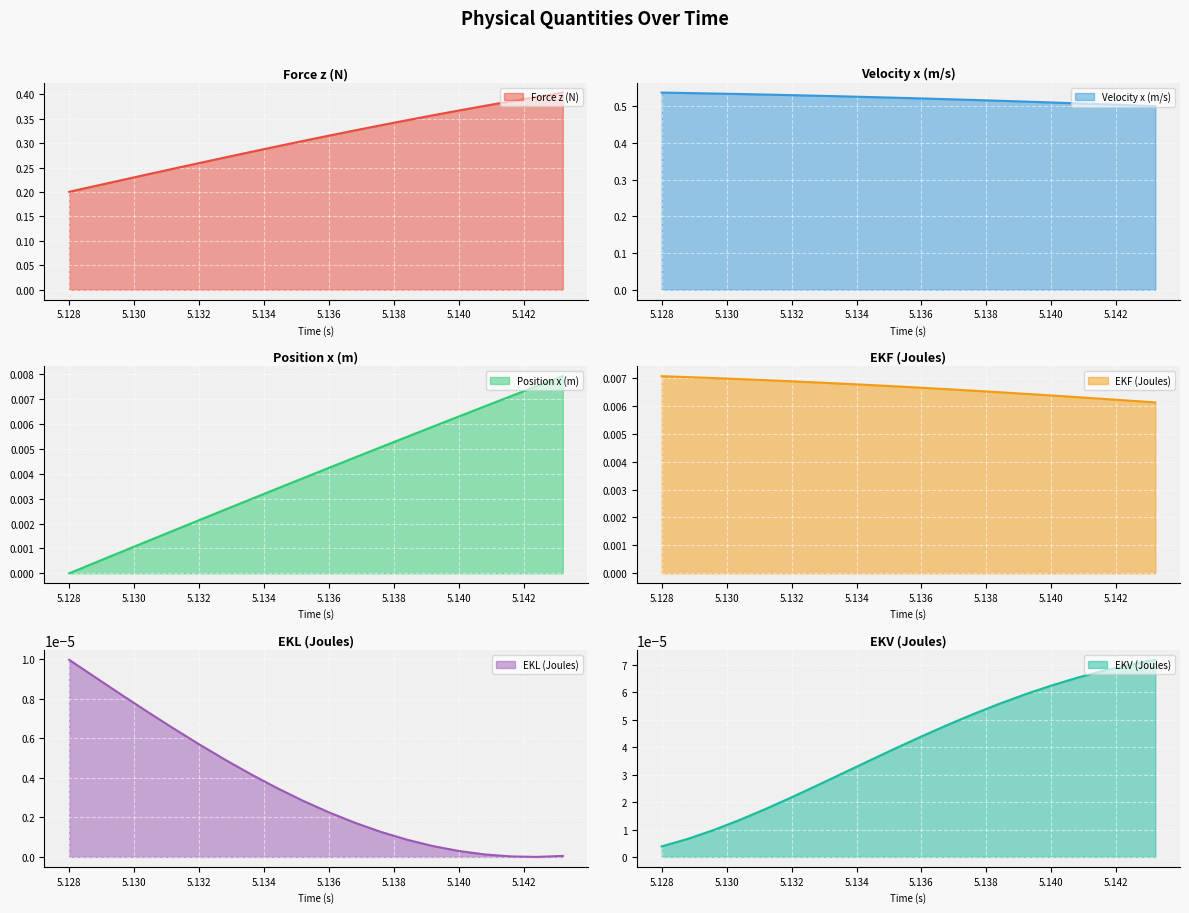

Reading left to right, what are all the values shown in this chart?

Force z (N): 0.2	0.2	0.2	0.2	0.2	0.3	0.3	0.3	0.3	0.3	0.3	0.3	0.3	0.3	0.4	0.4	0.4	0.4	0.4	0.4
Velocity x (m/s): 0.5	0.5	0.5	0.5	0.5	0.5	0.5	0.5	0.5	0.5	0.5	0.5	0.5	0.5	0.5	0.5	0.5	0.5	0.5	0.5
Position x (m): 0.0	0.0	0.0	0.0	0.0	0.0	0.0	0.0	0.0	0.0	0.0	0.0	0.0	0.0	0.0	0.0	0.0	0.0	0.0	0.0
EKF (Joules): 0.0	0.0	0.0	0.0	0.0	0.0	0.0	0.0	0.0	0.0	0.0	0.0	0.0	0.0	0.0	0.0	0.0	0.0	0.0	0.0
EKL (Joules): 0.0	0.0	0.0	0.0	0.0	0.0	0.0	0.0	0.0	0.0	0.0	0.0	0.0	0.0	0.0	0.0	0.0	0.0	0.0	0.0
EKV (Joules): 0.0	0.0	0.0	0.0	0.0	0.0	0.0	0.0	0.0	0.0	0.0	0.0	0.0	0.0	0.0	0.0	0.0	0.0	0.0	0.0